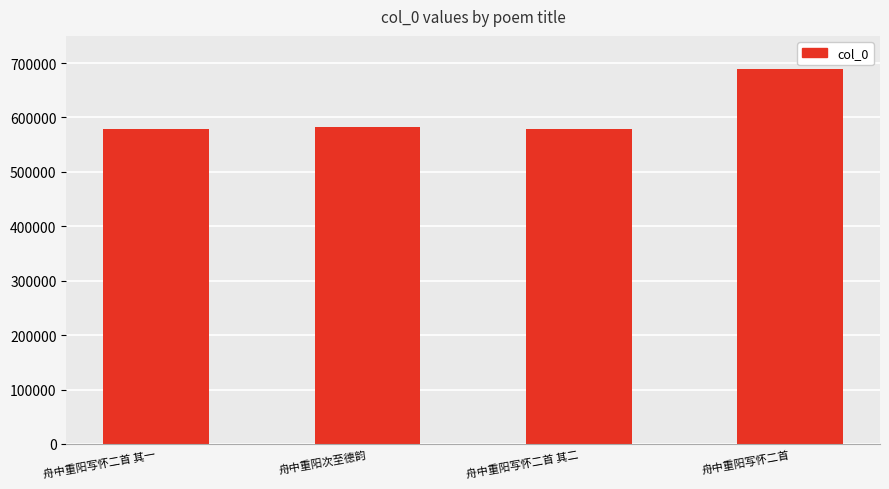

Which has a higher value, 舟中重阳写怀二首 or 舟中重阳写怀二首 其二?

舟中重阳写怀二首